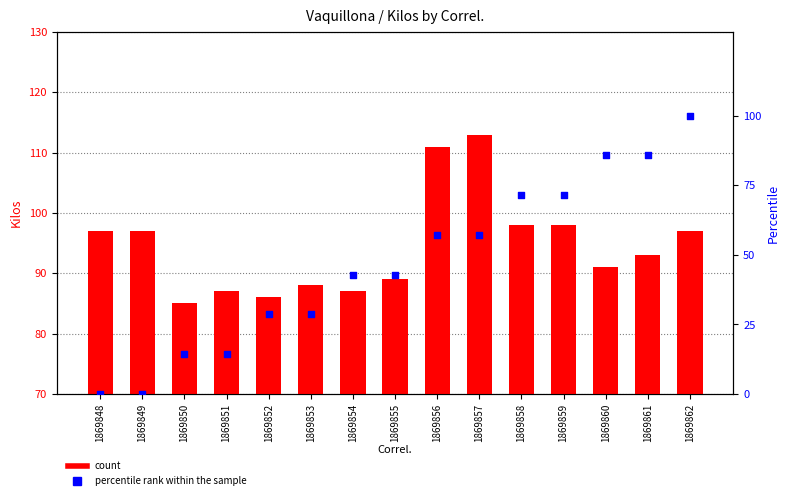

Which series has the widest spread of Y values?

percentile rank within the sample